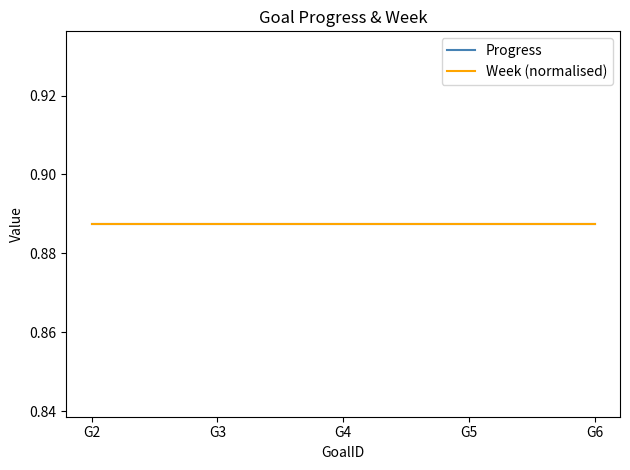

What is the sum of all Progress values?

4.4